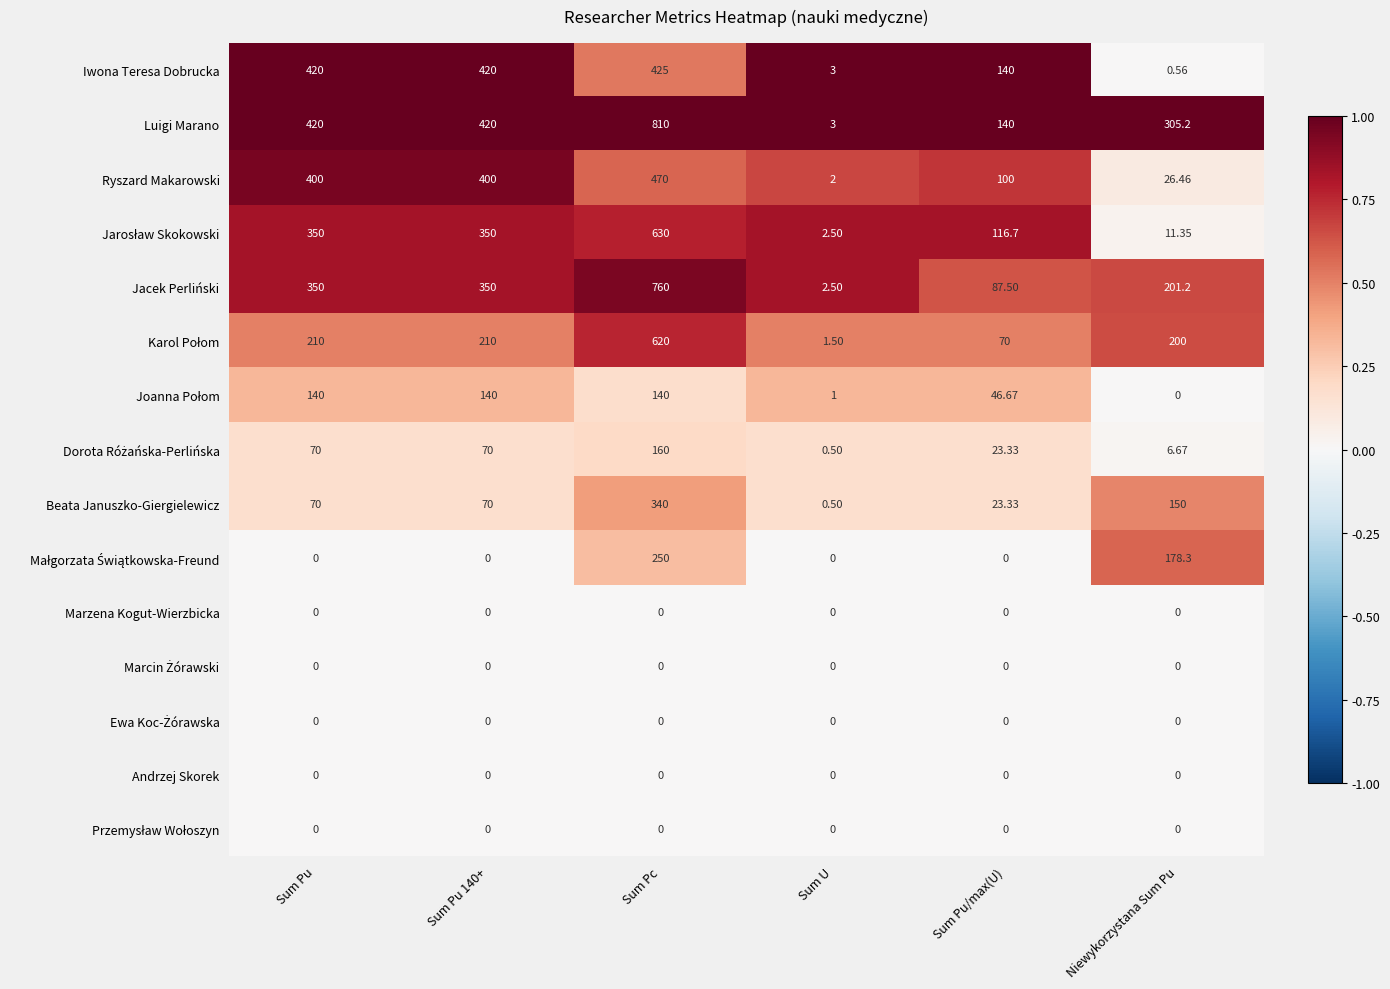

At which label does Iwona Teresa Dobrucka reach its minimum?

Niewykorzystana Sum Pu